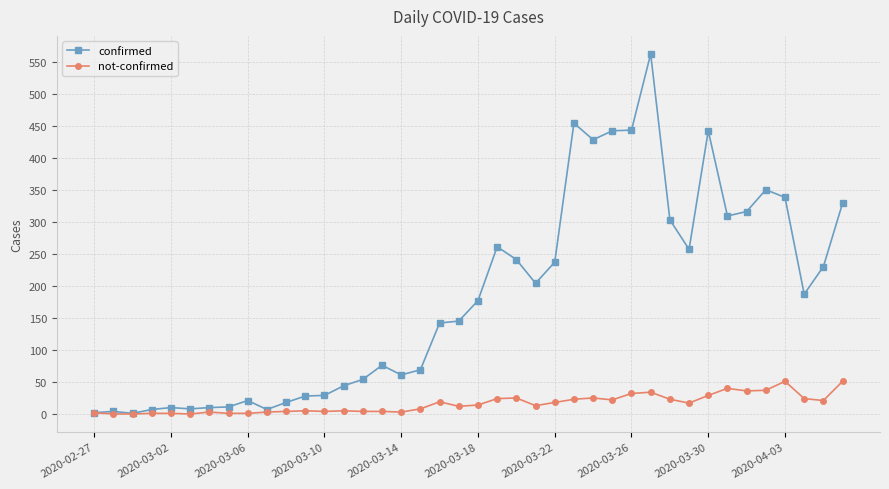

True or false: not-confirmed has more than 2 interior local peaks.

True